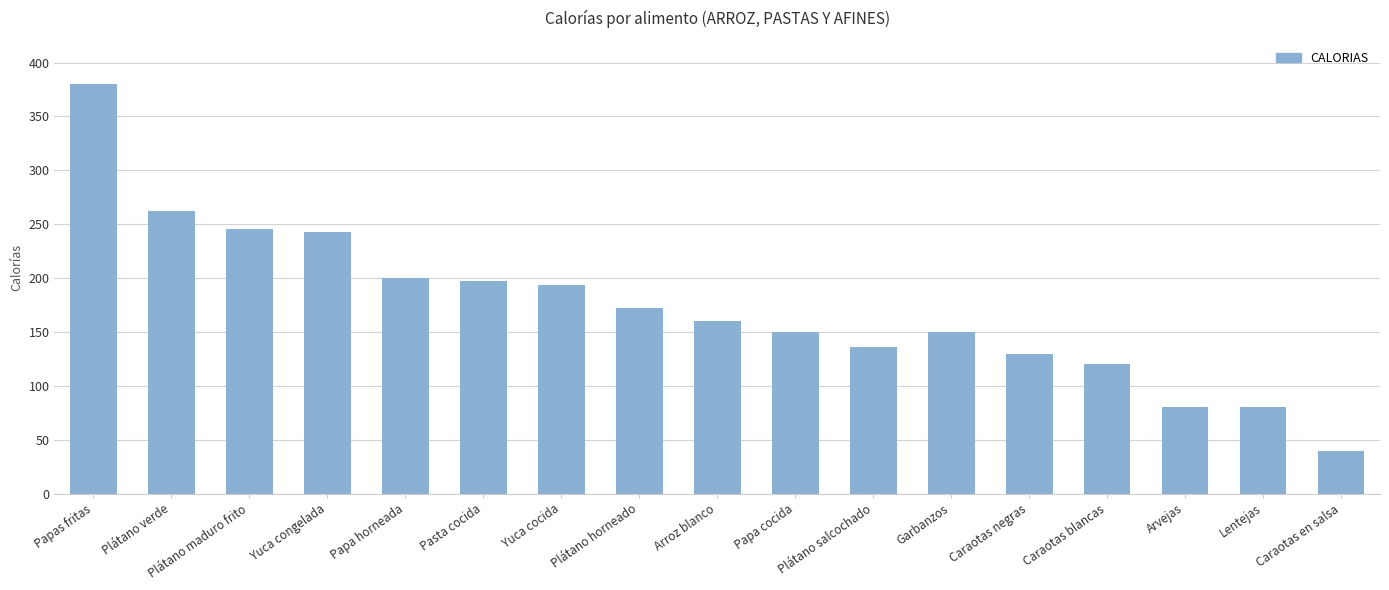

What is the minimum value shown in the chart?

40